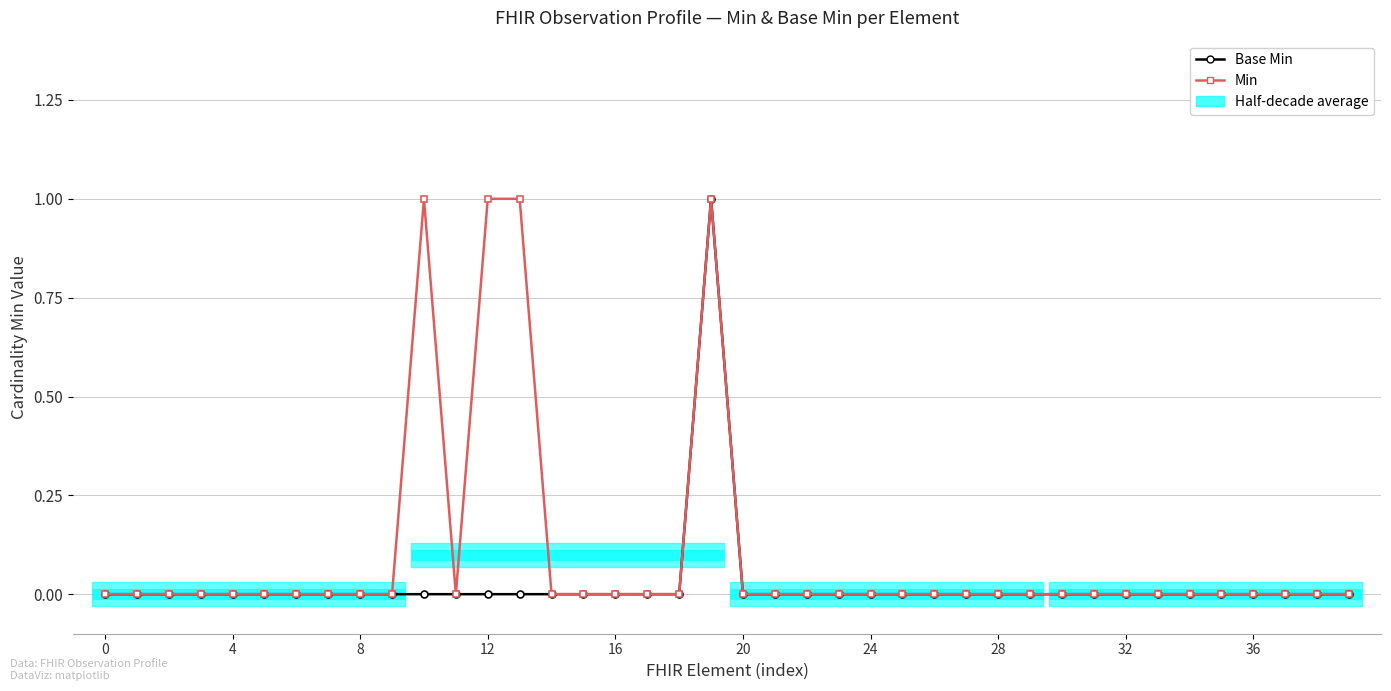

True or false: Min and Base Min intersect in this chart.

False